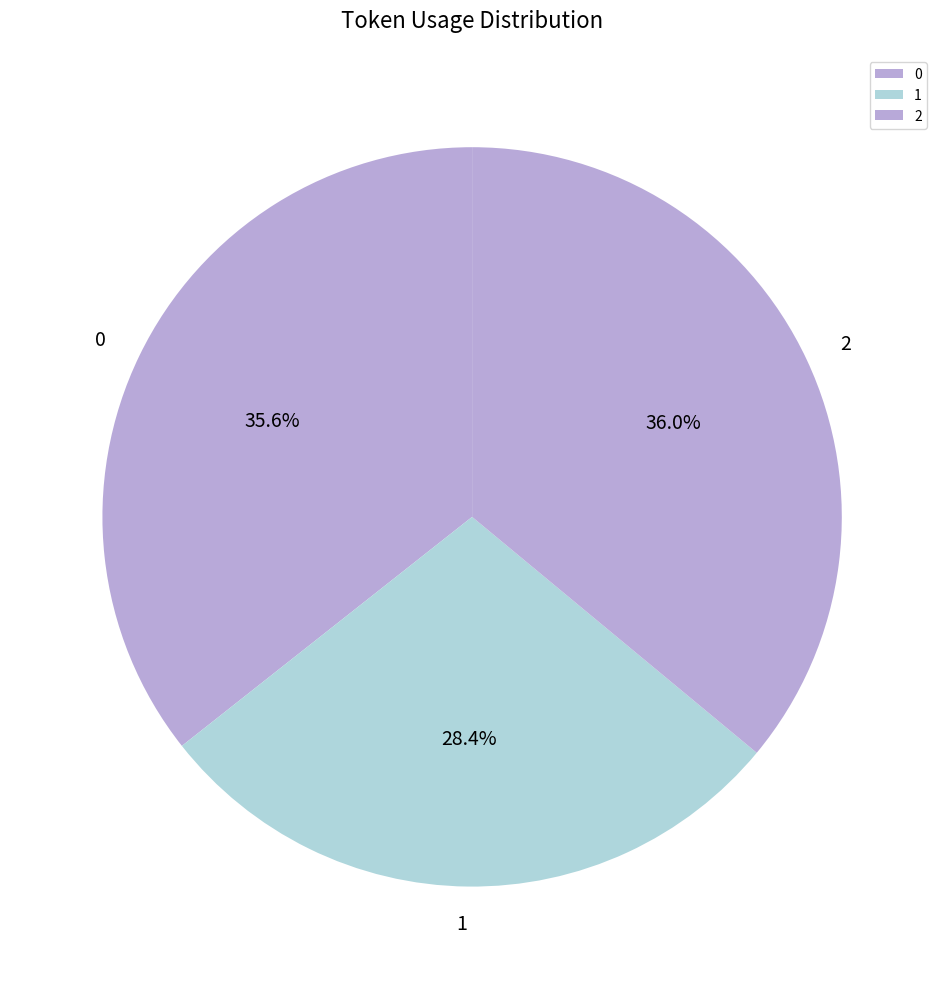

Is 2 the majority of the pie?

No